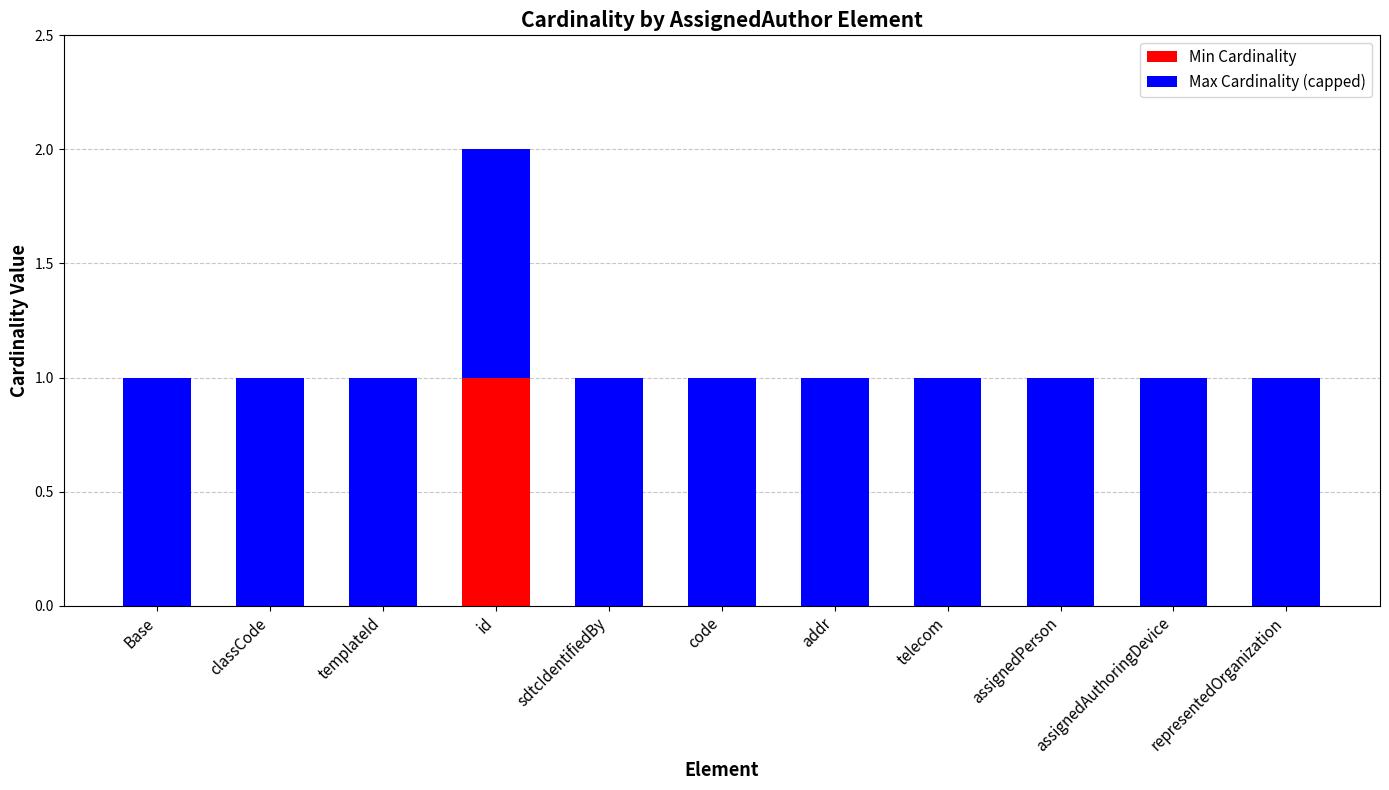

Does the chart contain stacked bars?

Yes